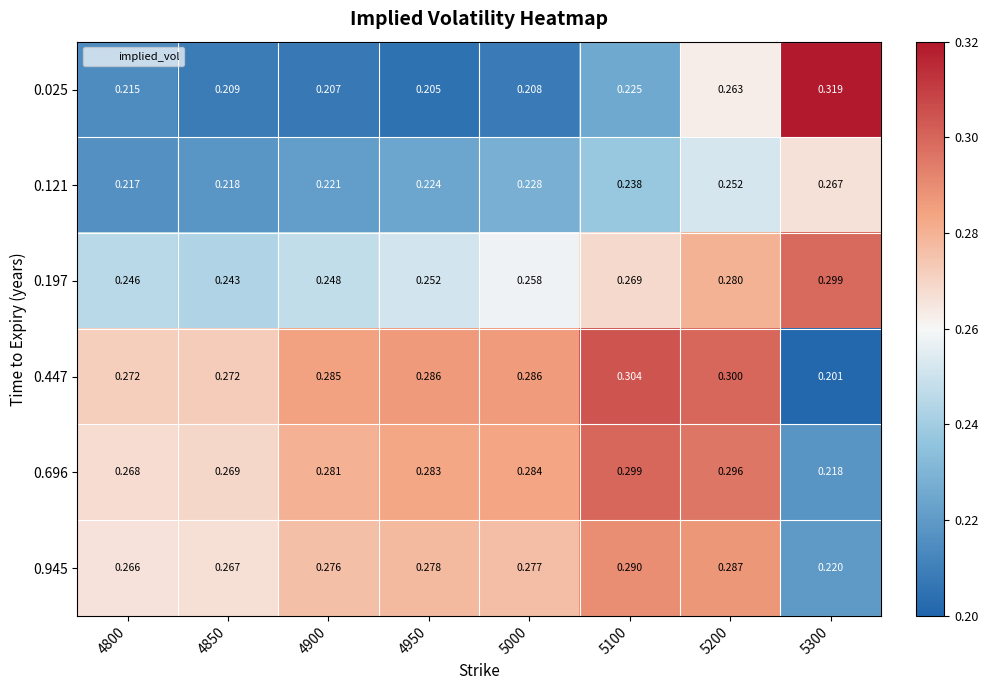

Is the value of 0.696 at 4850 greater than the value of 0.945 at 4800?

Yes